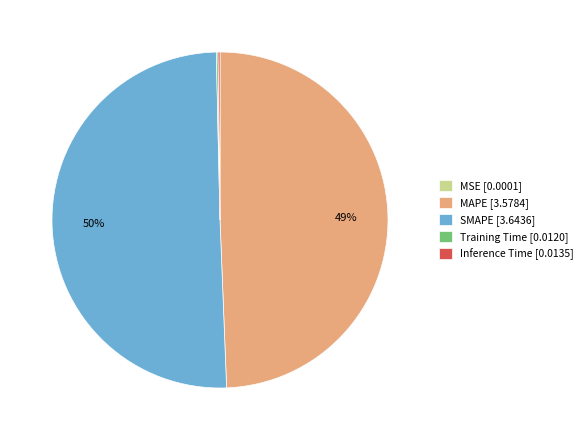

Is the sum of MAPE [3.5784] and SMAPE [3.6436] greater than half?

Yes